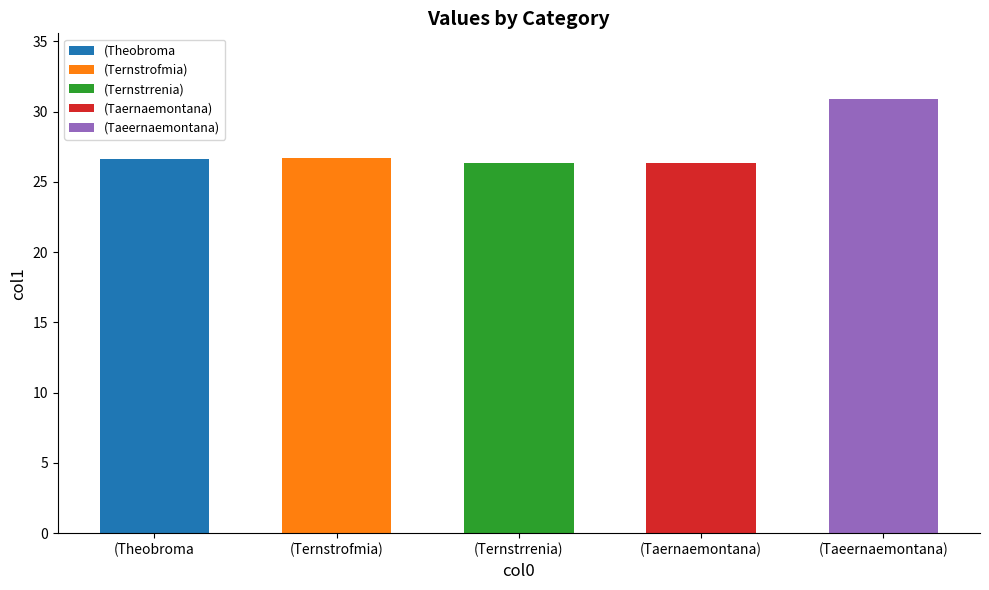

Does the chart contain stacked bars?

No